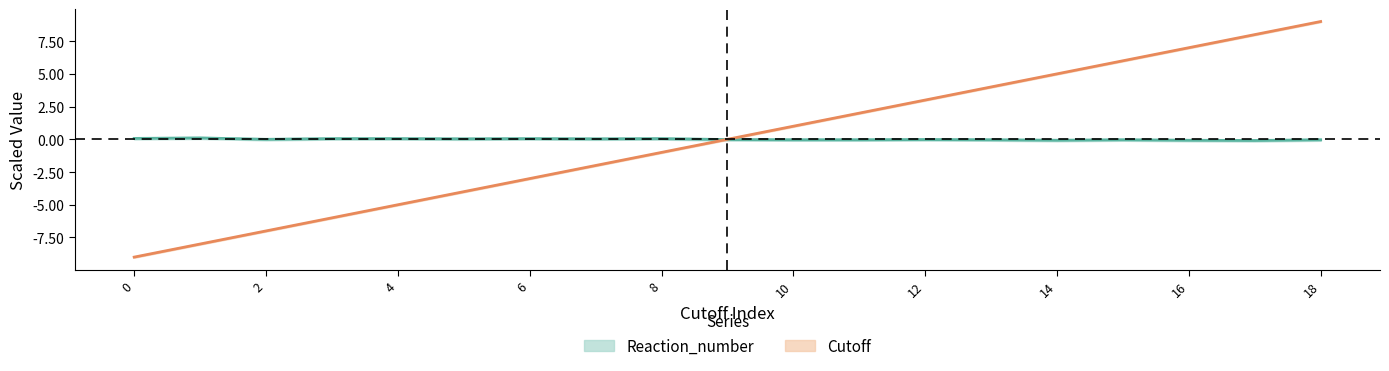

What are all the series names shown in the legend?

Cutoff, Reaction_number